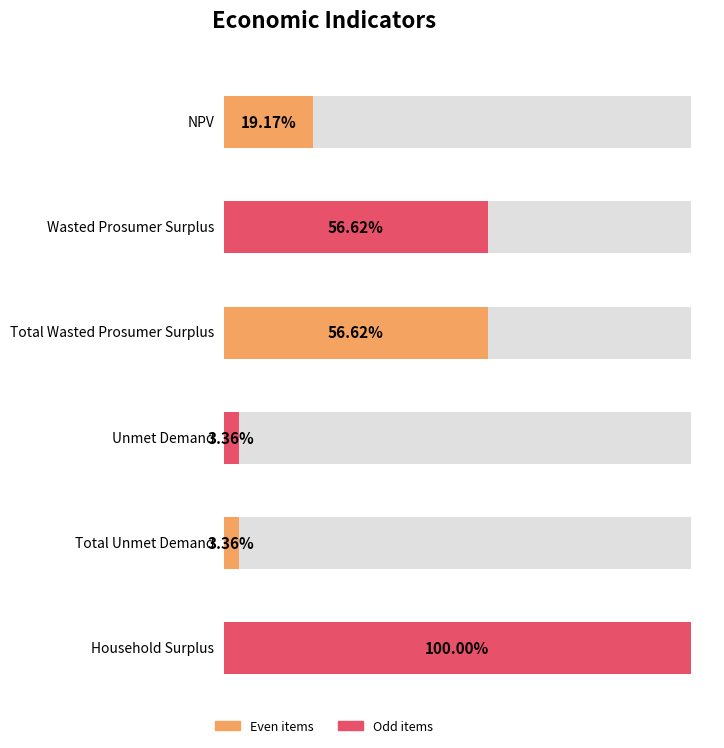

Which label corresponds to the largest value in the chart?

Household Surplus